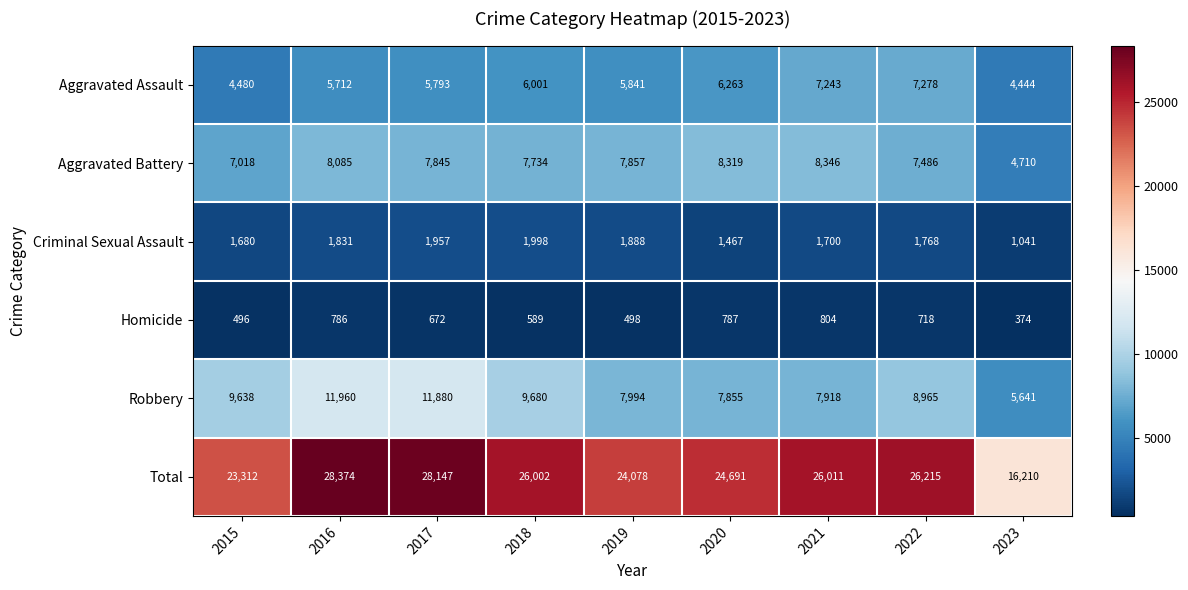

What is the difference between the second highest and second lowest values in the Robbery series?

4025